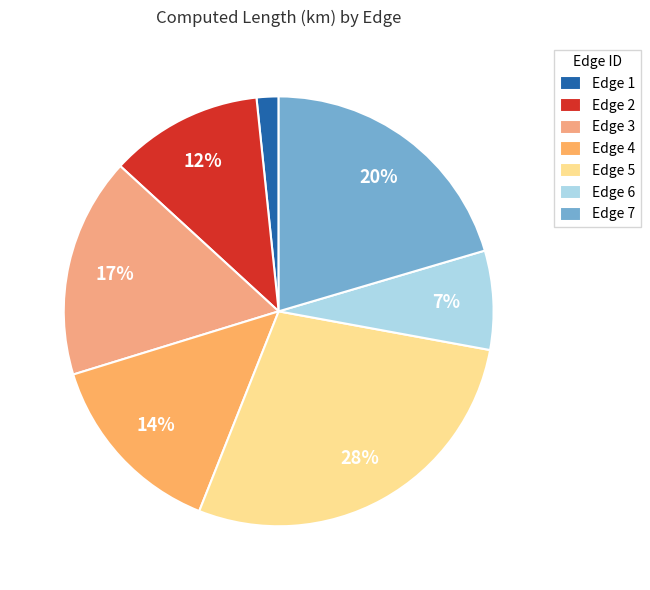

What is the largest slice in the pie chart?

Edge 5